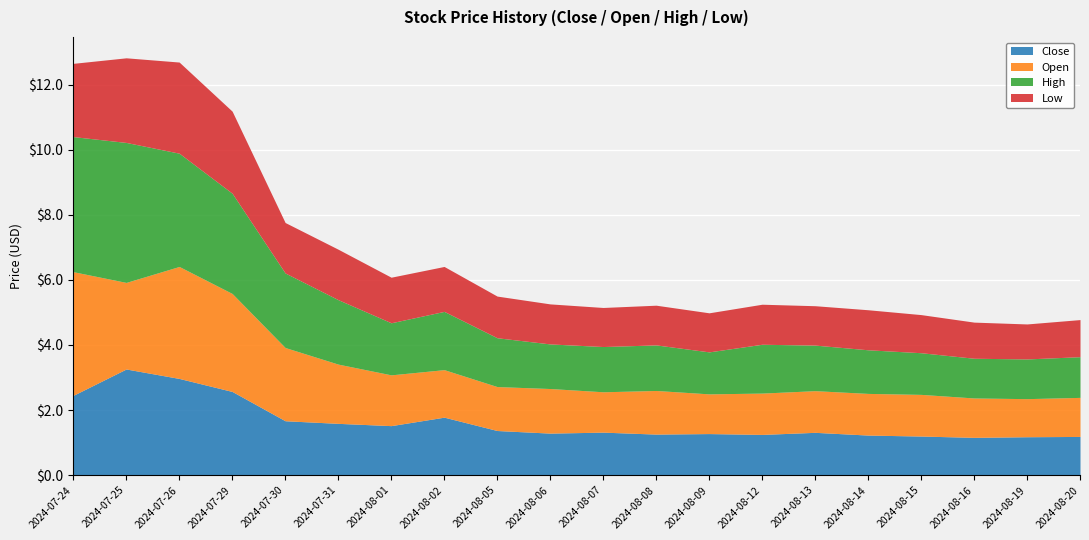

True or false: Low has a value of 1.2 at 2024-08-09.

True